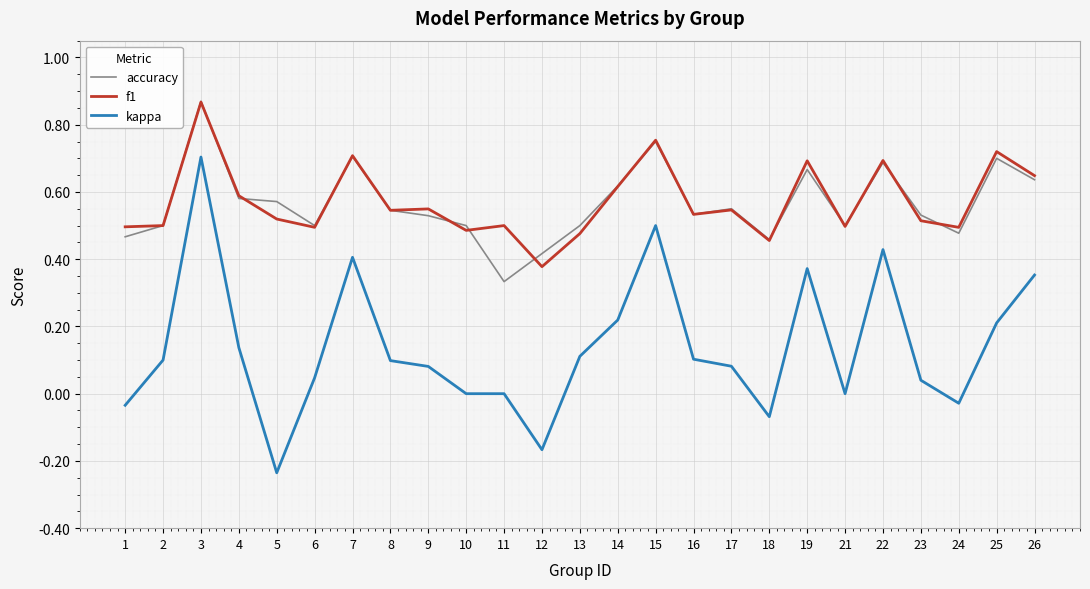

How many f1 values are between 0 and 1?

25